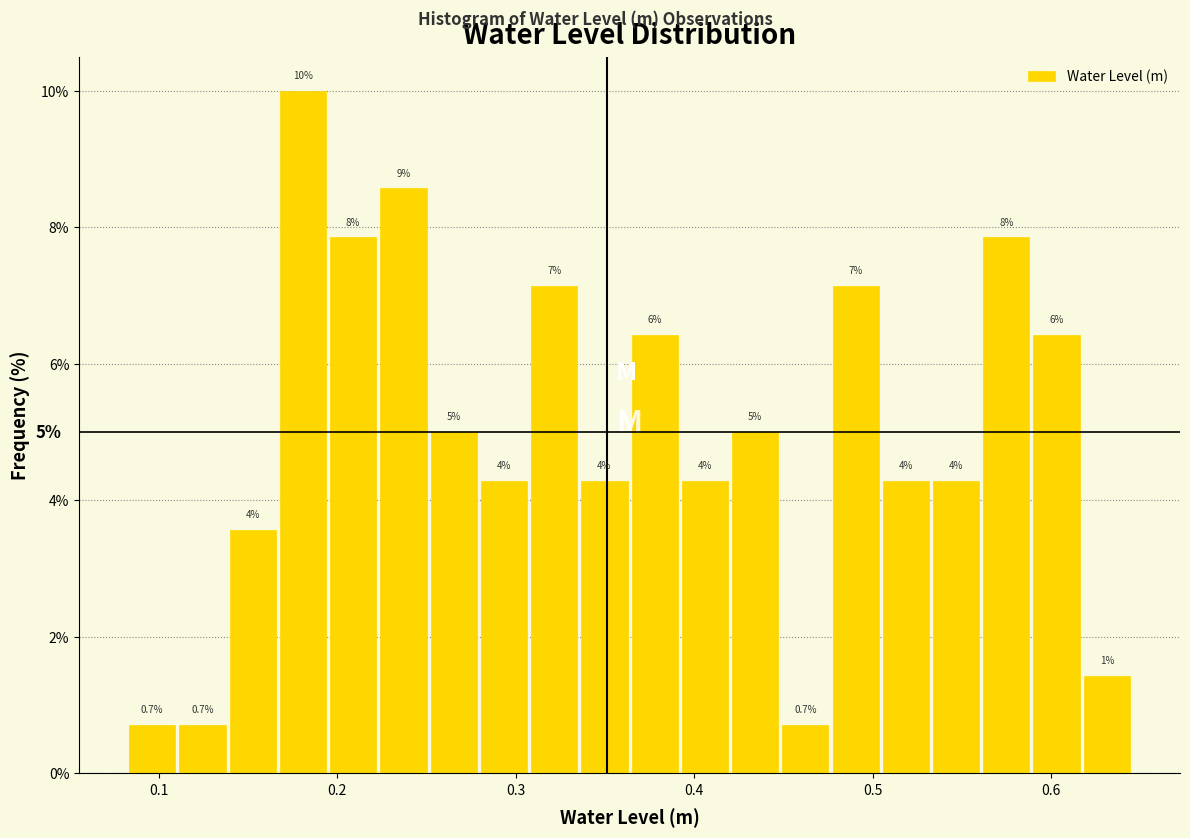

Read against the x-axis, roughly where is the centre of the tallest bar?

0.18